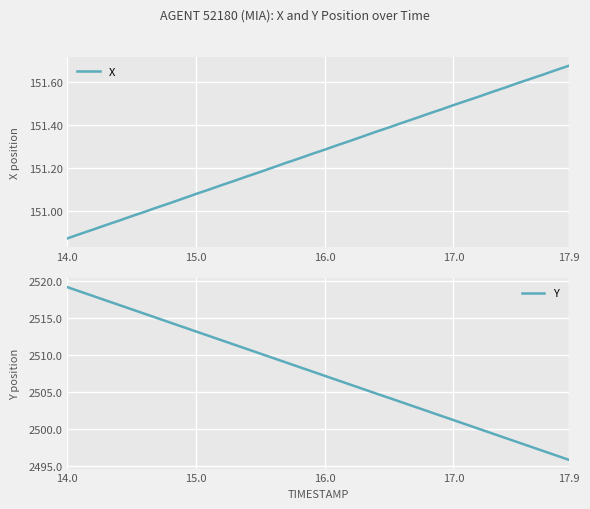

What is the lowest value of the Y series?

2495.8